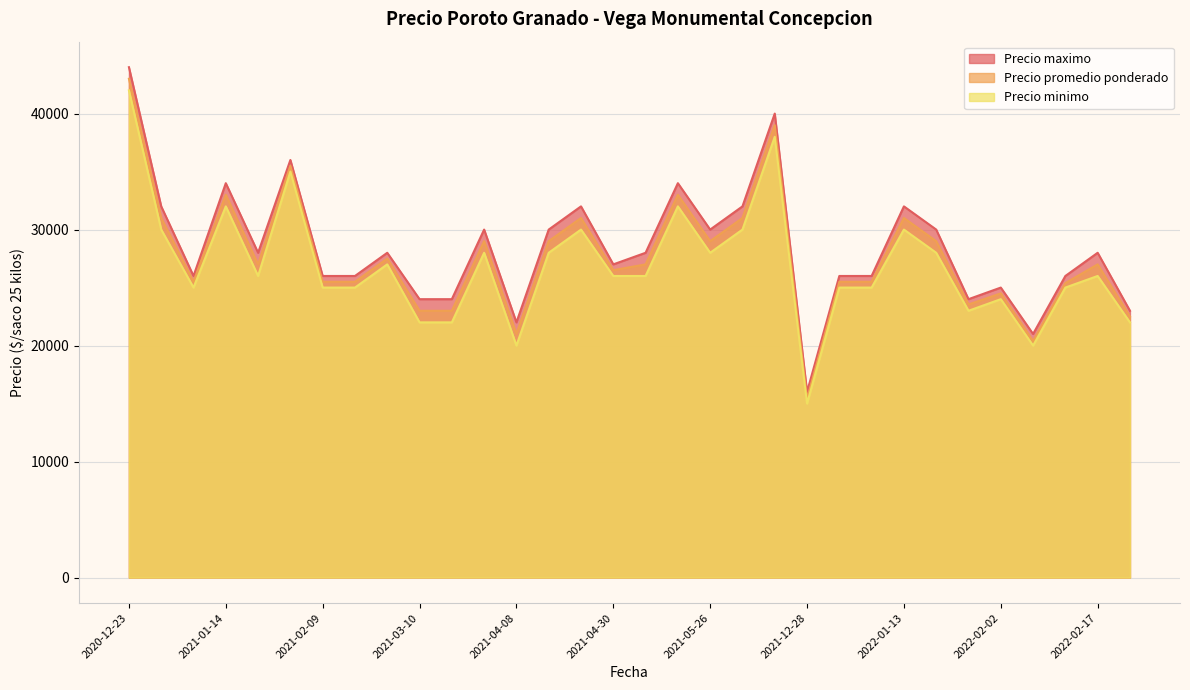

True or false: Precio minimo and Precio maximo intersect in this chart.

False